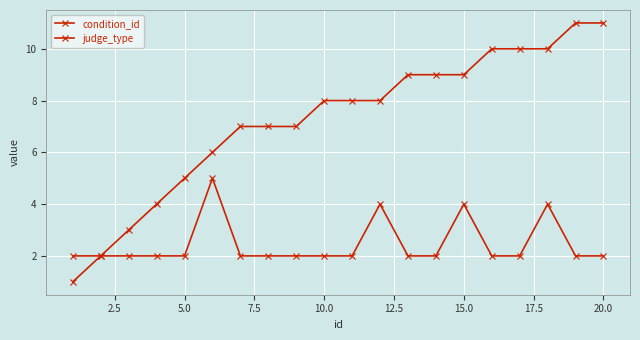

True or false: judge_type and condition_id intersect in this chart.

False